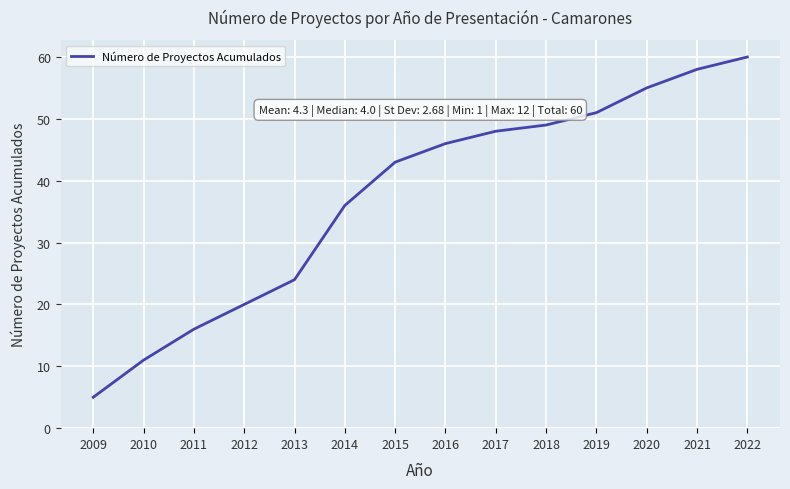

Is it true that the value at 2019 is 14?

False